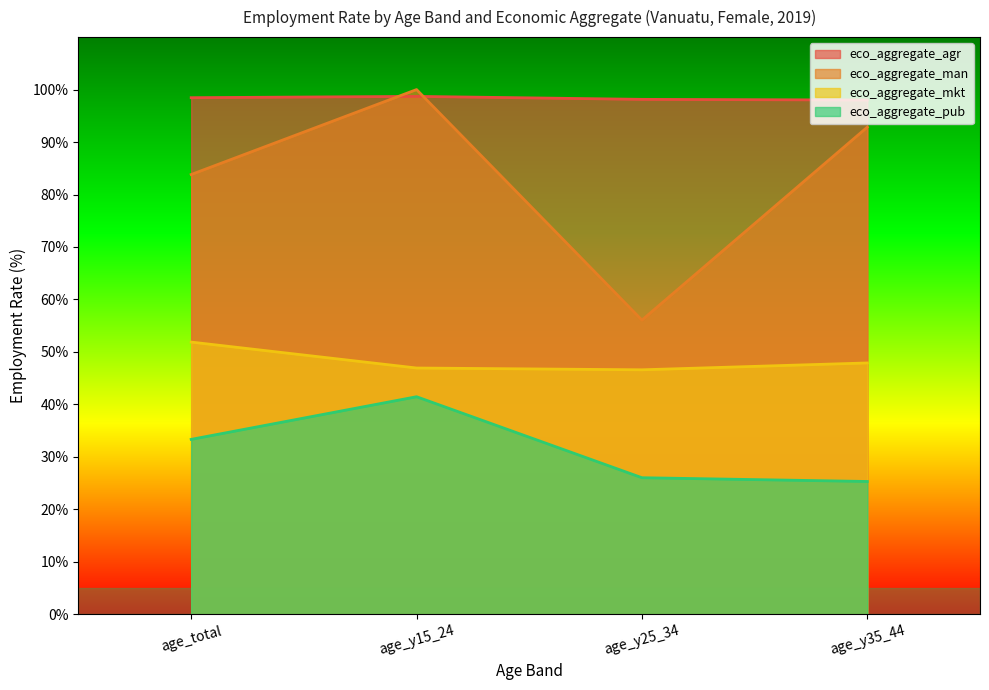

List the series in order of their peak value, lowest first.

eco_aggregate_pub, eco_aggregate_mkt, eco_aggregate_agr, eco_aggregate_man